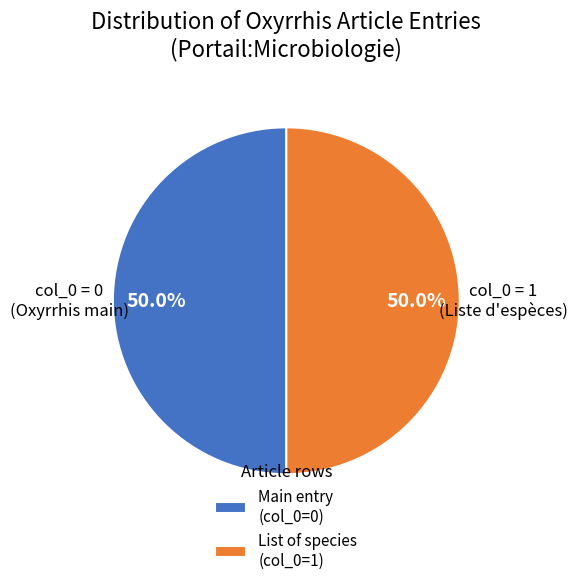

Approximately how many times larger is the value at Main entry (col_0=0) compared to List of species (col_0=1)?

1.0